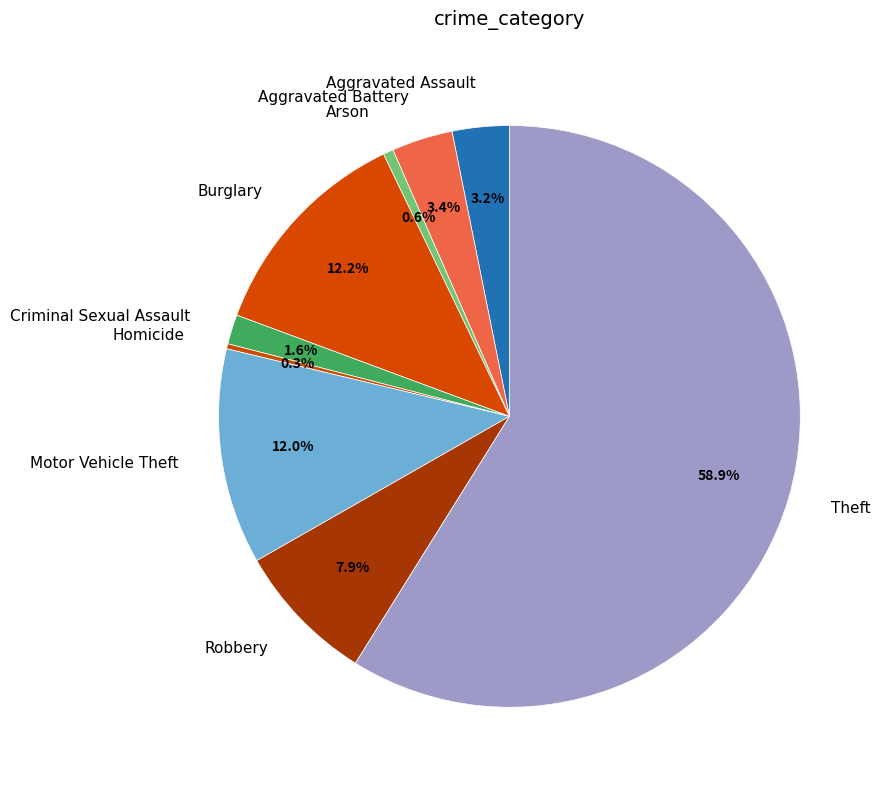

How many slices are in this pie chart?

9